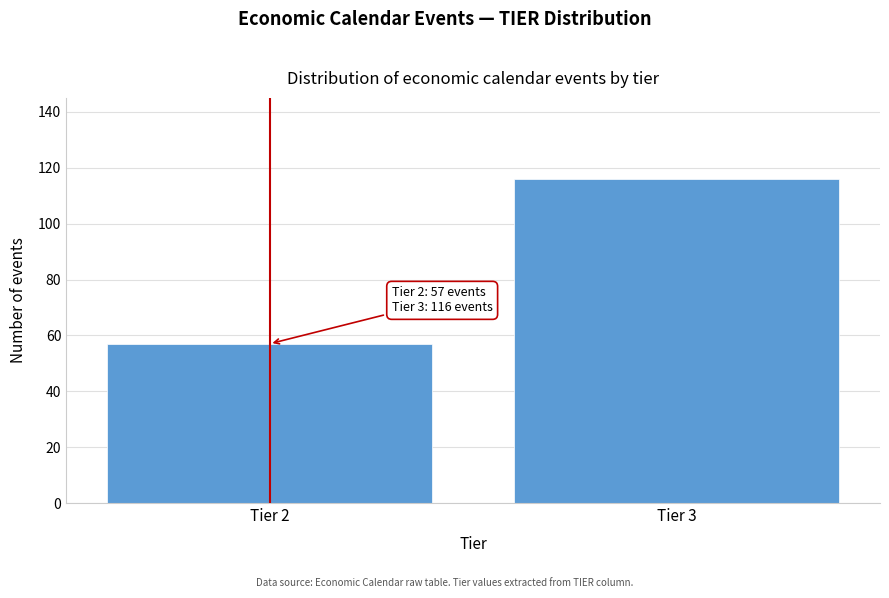

Reading right to left, what are all the values shown in this chart?

Tier 3=116	Tier 2=57